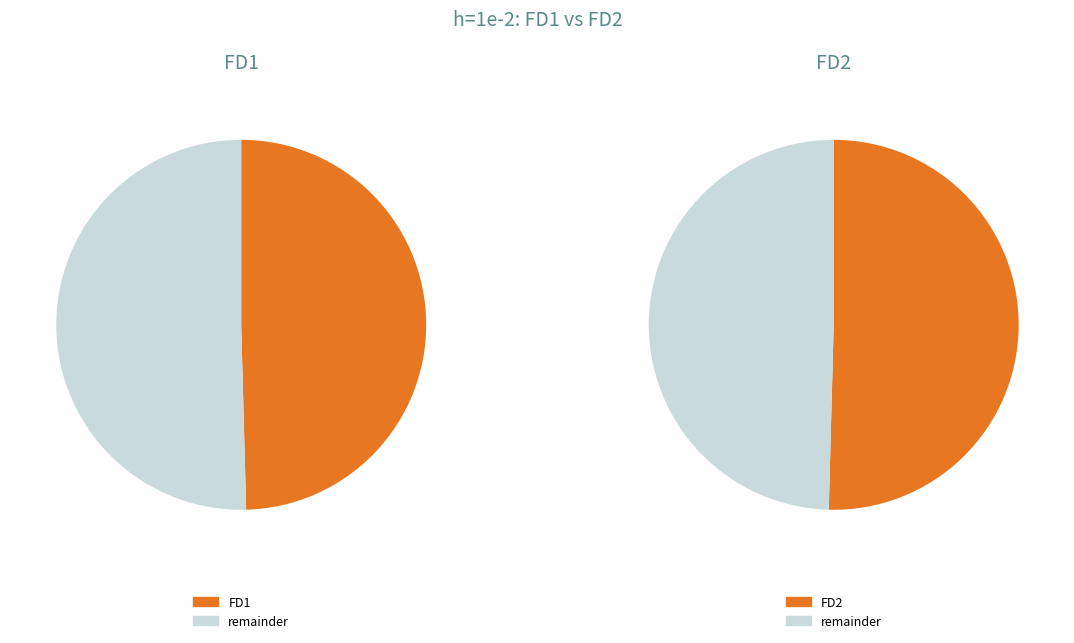

Which slice is the largest?

FD2